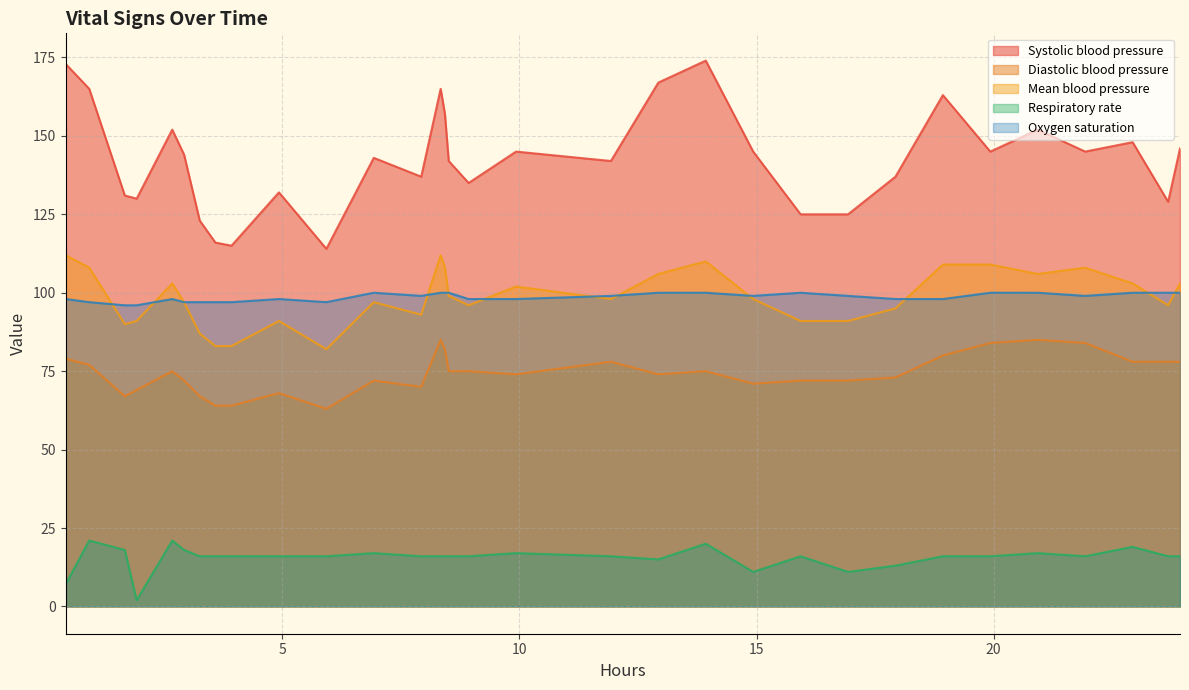

True or false: Diastolic blood pressure and Mean blood pressure cross at least once.

False